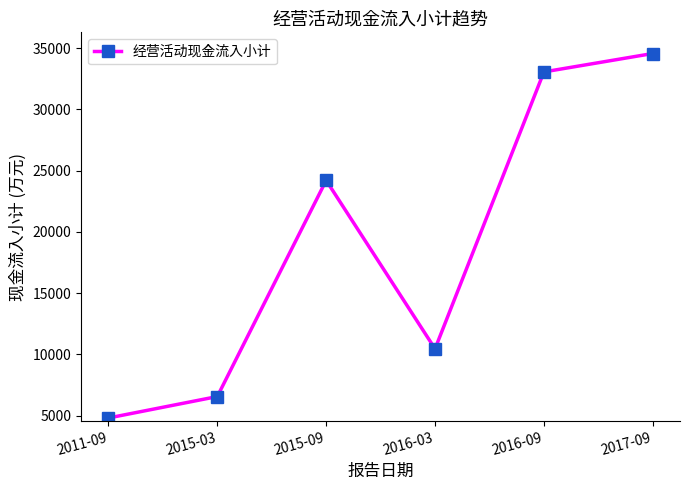

What is the change in value from 2015-09 to 2016-03?

-13752